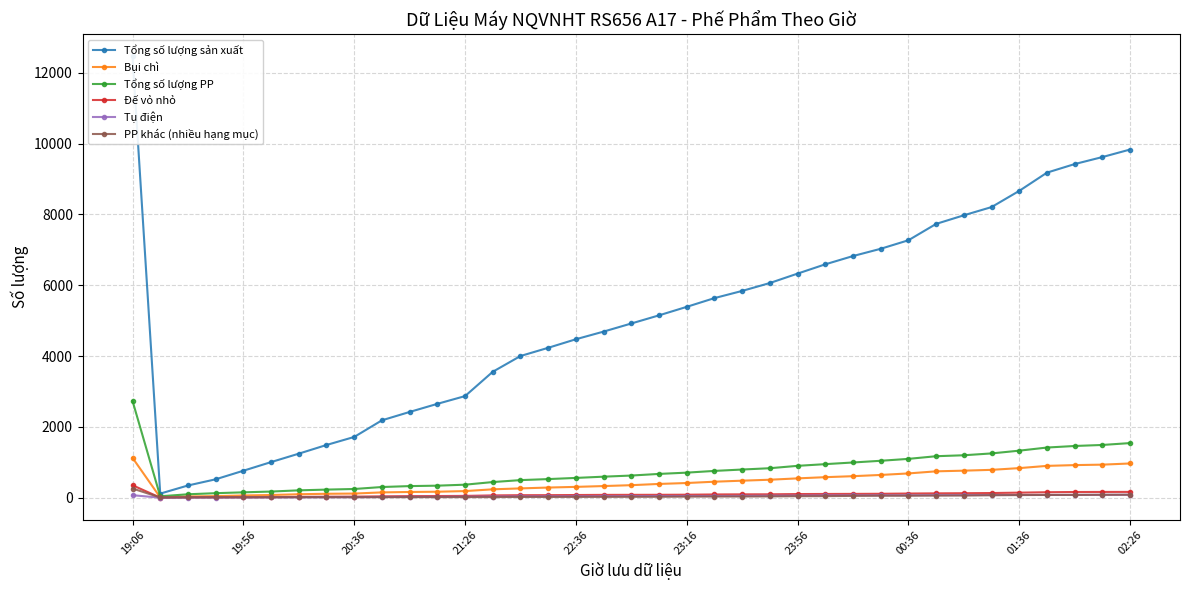

How many values in the Tụ điện series are below 48?

18